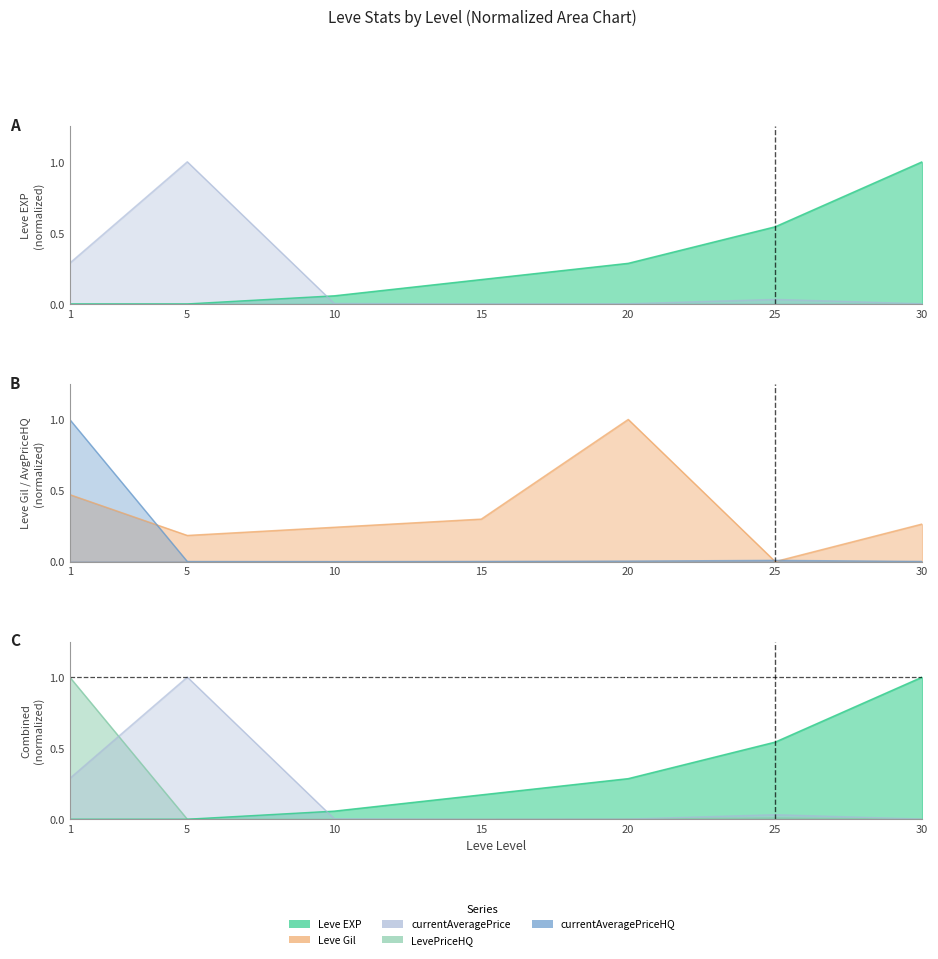

Which series has the largest range (max minus min)?

Leve EXP